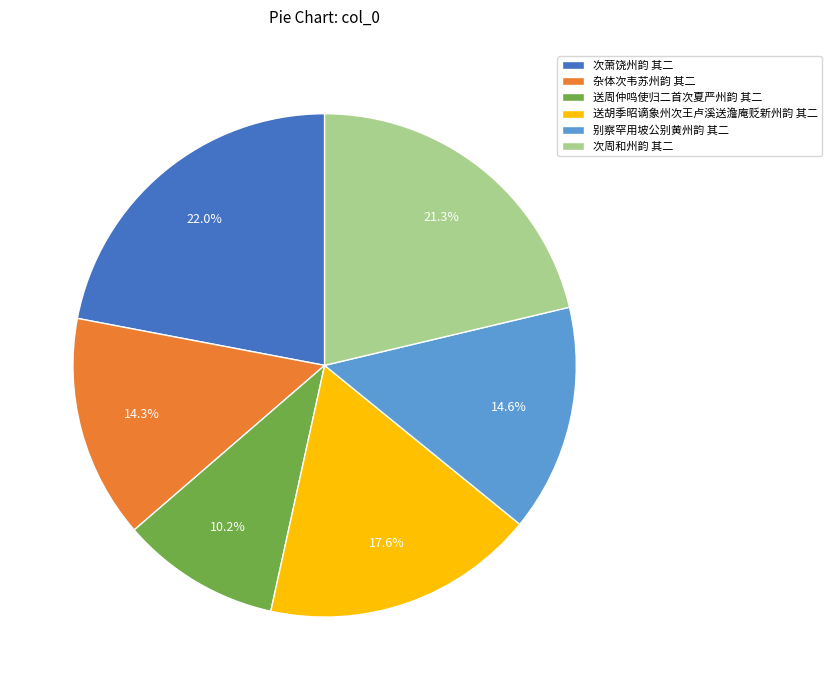

Does 杂体次韦苏州韵 其二 represent more than half of the total?

No